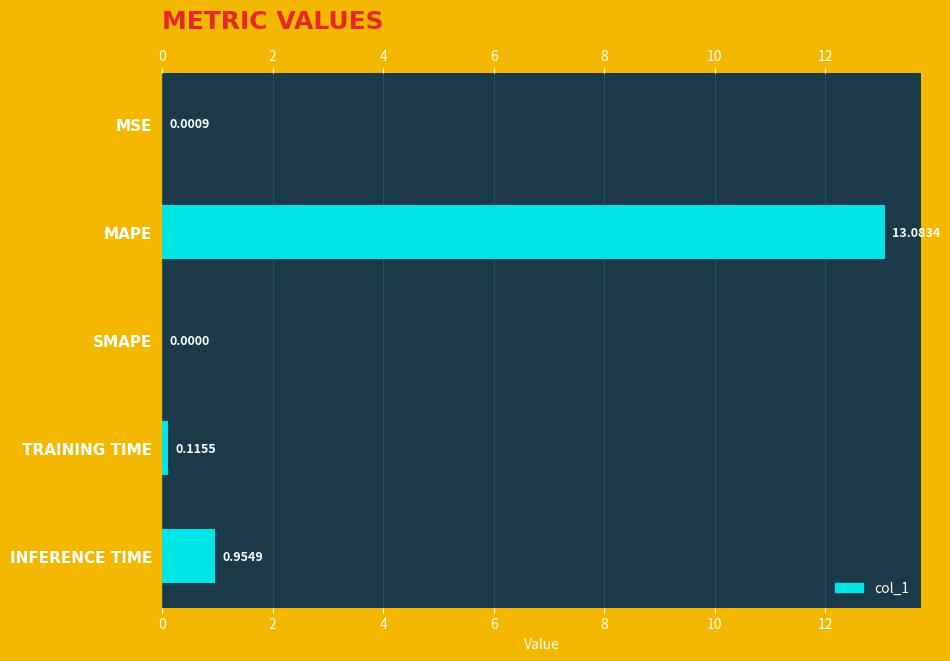

What is the sum of the values at MAPE and SMAPE?

13.1